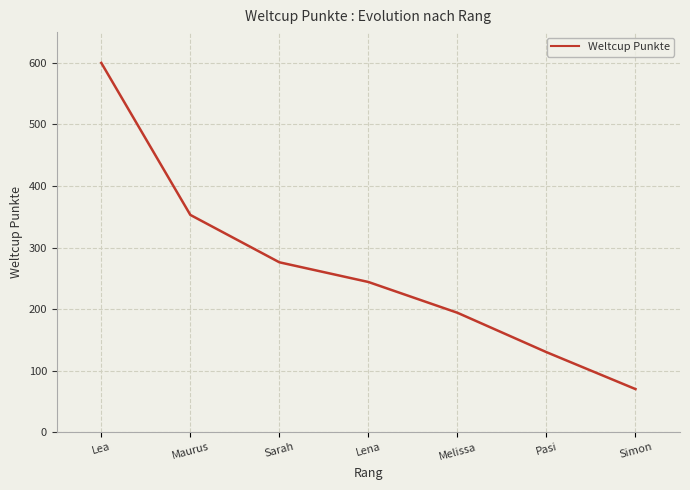

Reading left to right, extract all data points from this chart.

600	353	276	244	194	130	70